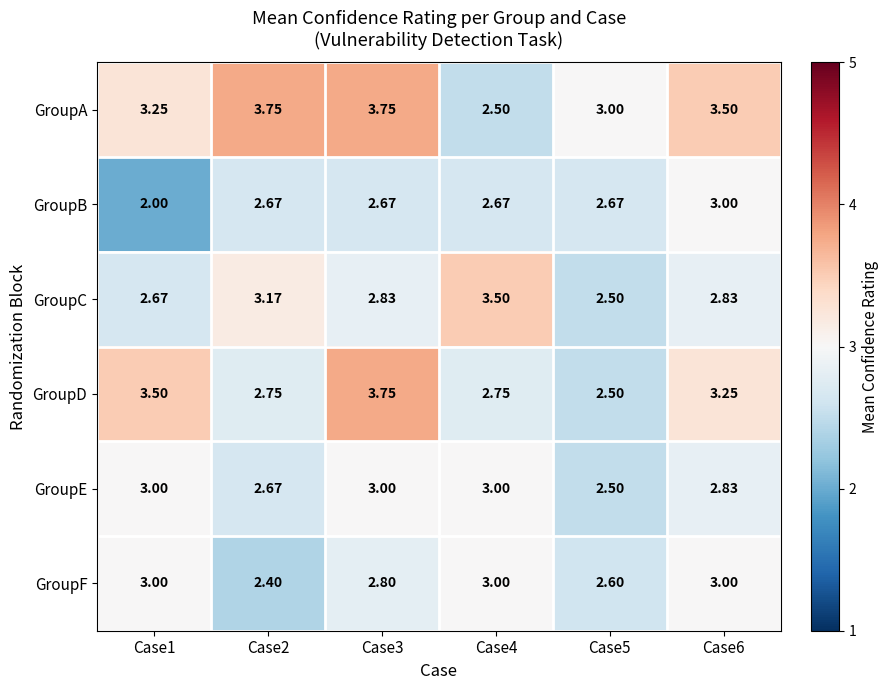

Which series has the largest total across all categories?

GroupA